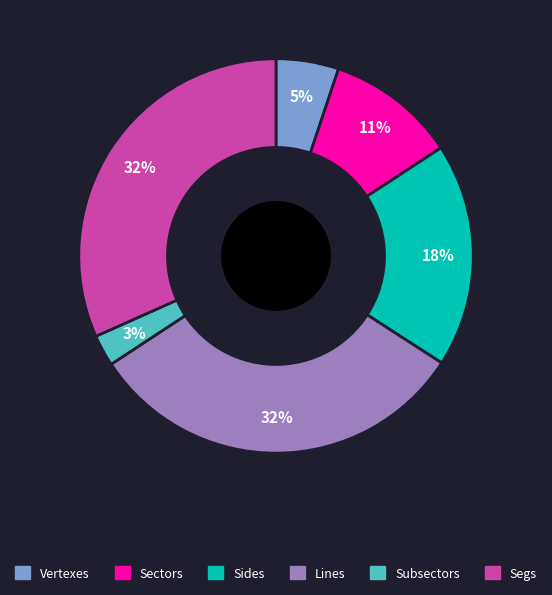

True or false: Segs accounts for 19% of the total.

False